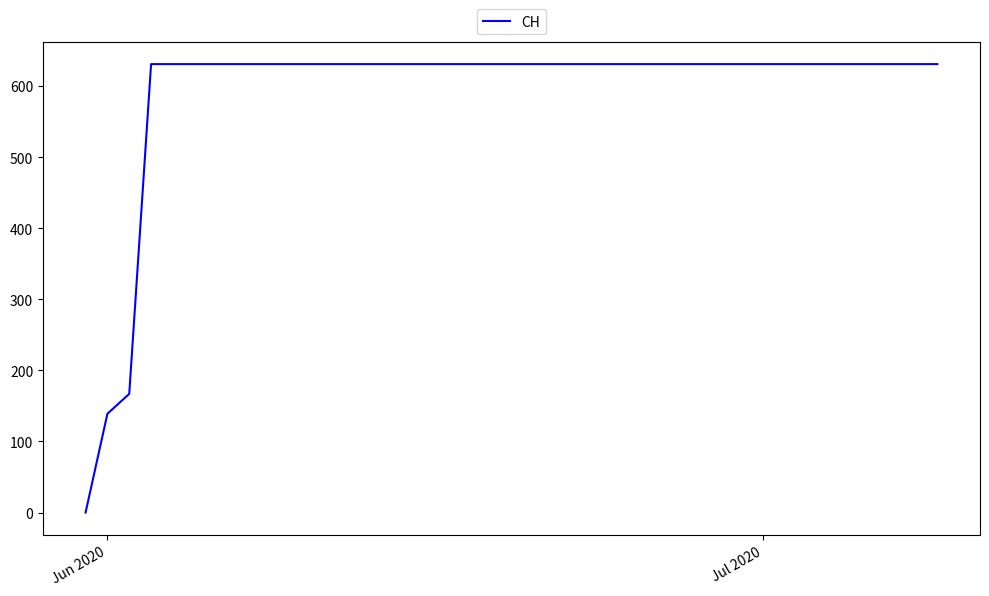

What is the maximum value shown in the chart?

631